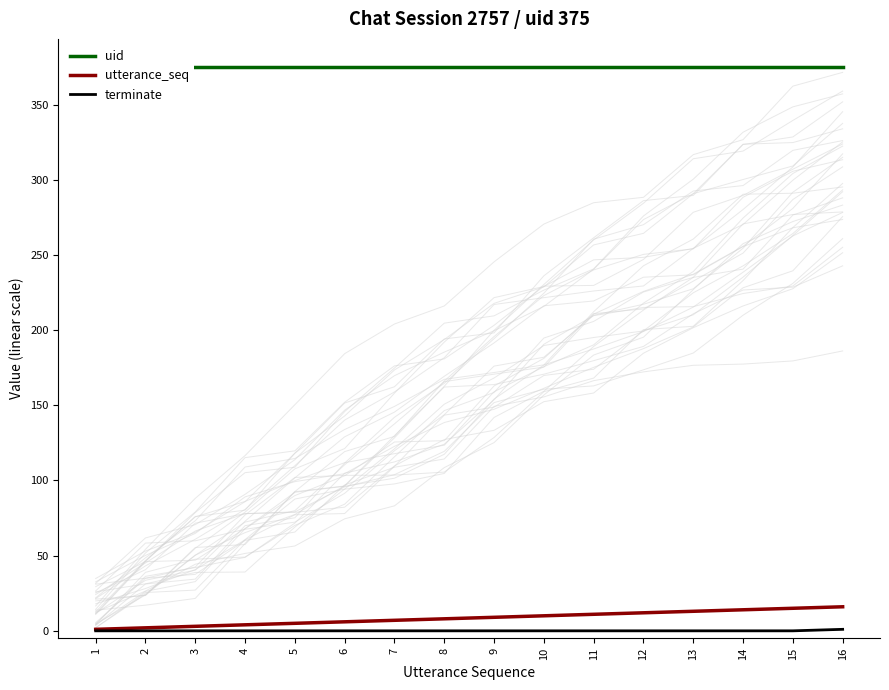

What is the maximum value shown in the chart?

375